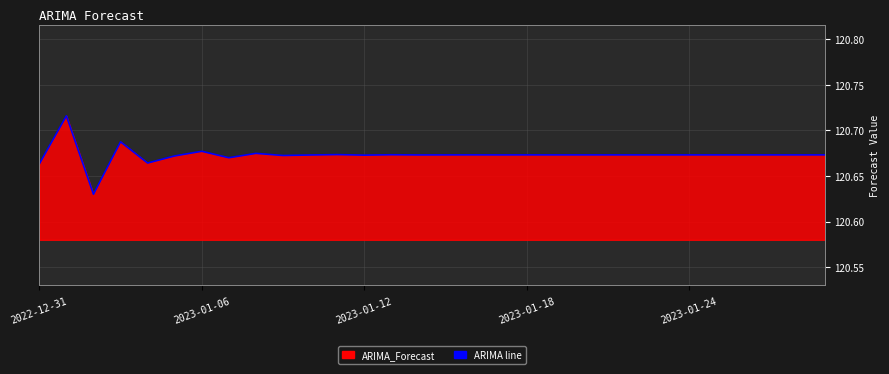

Is this an area chart (filled region under the line)?

Yes